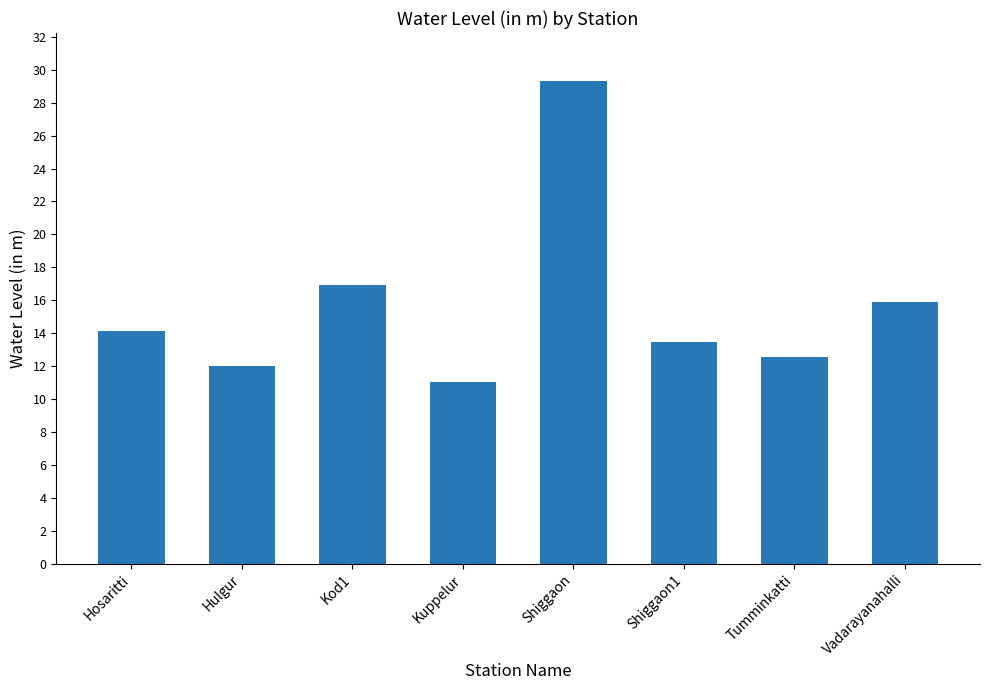

What is the smallest value displayed?

11.0